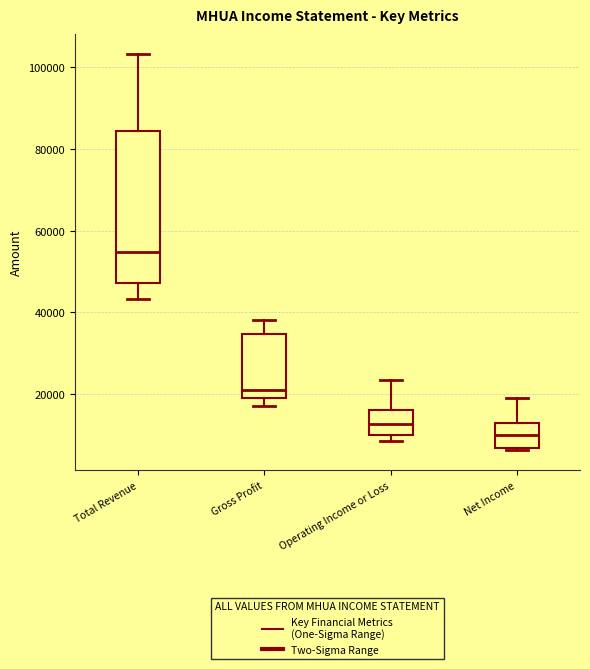

Reading left to right, transcribe this box plot: for each box, give where its median line is, the range the box spans, and where its two whiskers end, as read against the y-axis. The values are not printed on the chart, so give them approximately, as read against the axis.

Total Revenue: median 54000, box 48000 to 84000, whiskers 44000 to 104000
Gross Profit: median 20000 (just above the box's lower edge), box 20000 to 34000, whiskers 18000 to 38000
Operating Income or Loss: median 12000, box 10000 to 16000, whiskers 8000 to 24000
Net Income: median 10000, box 6000 to 12000, whiskers 6000 (just below the box's lower edge) to 20000